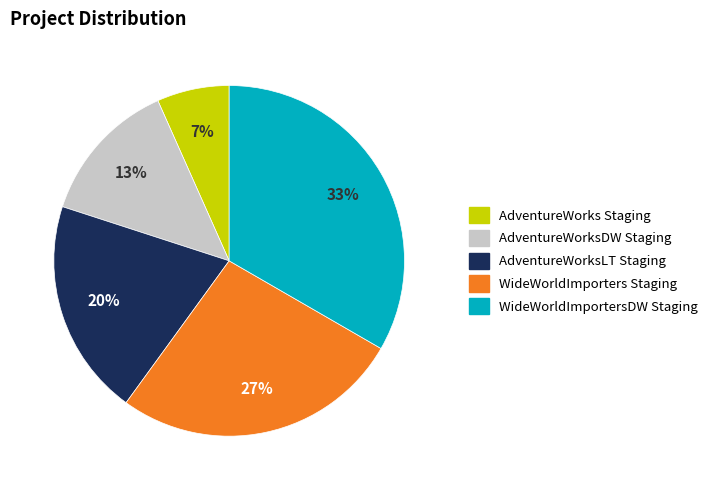

To the nearest percent, what percentage of the pie is WideWorldImporters Staging?

27%